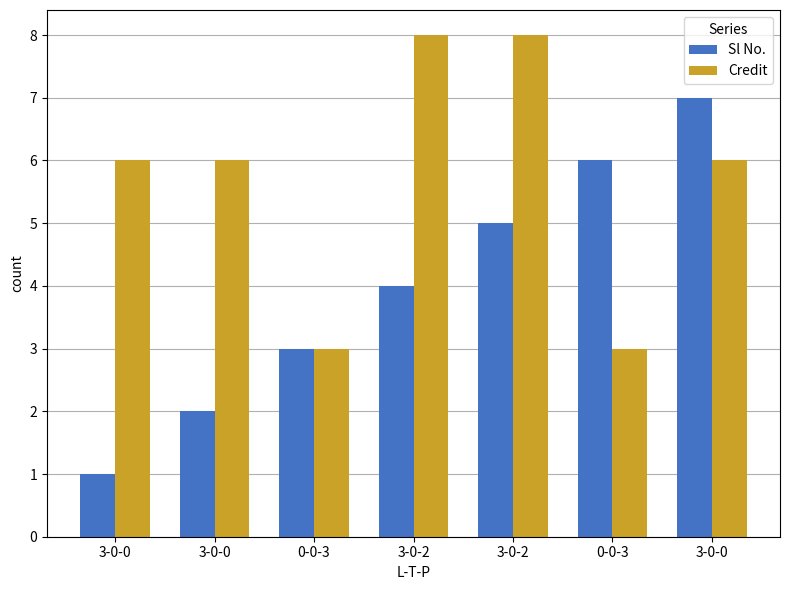

What are all the series names shown in the legend?

Sl No., Credit